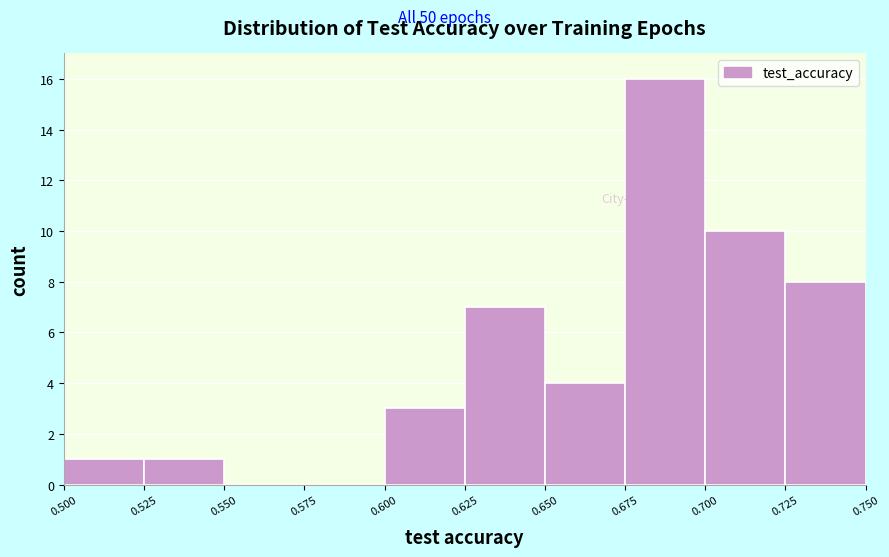

Reading left to right, transcribe this chart: for each bar, give the range it covers on the x-axis and its height. The values are not printed on the chart, so give them approximately, as read against the axis.

0.500 to 0.525: 1
0.525 to 0.550: 1
0.550 to 0.575: 0
0.575 to 0.600: 0
0.600 to 0.625: 3
0.625 to 0.650: 7
0.650 to 0.675: 4
0.675 to 0.700: 16
0.700 to 0.725: 10
0.725 to 0.750: 8